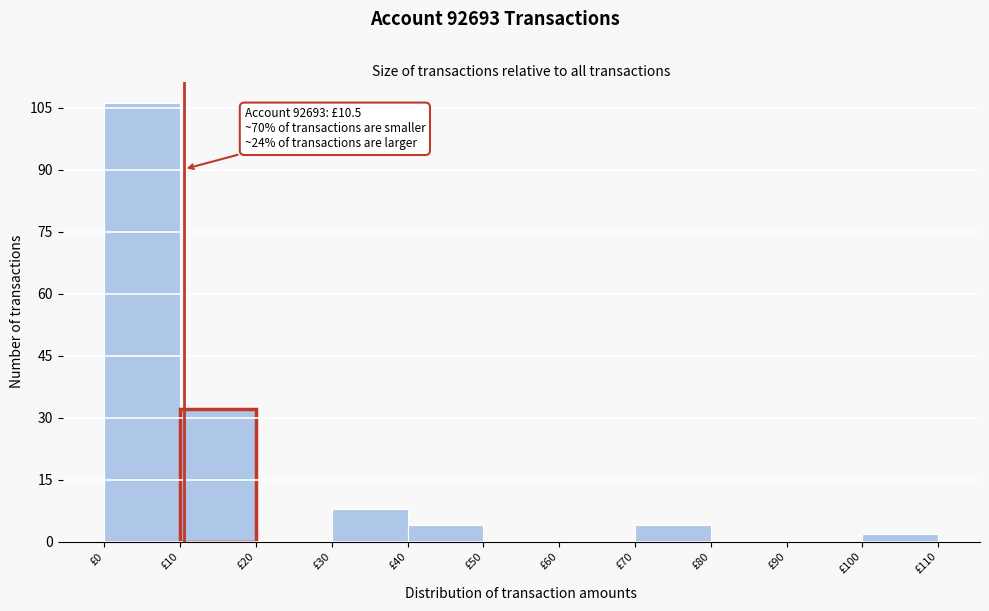

Over which range of the x-axis is the bar tallest?

0 to 10